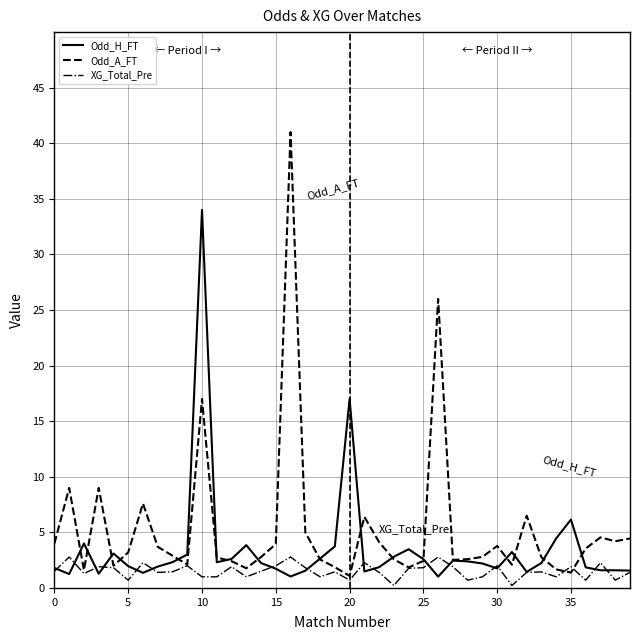

Which series has the widest spread of values?

Odd_A_FT